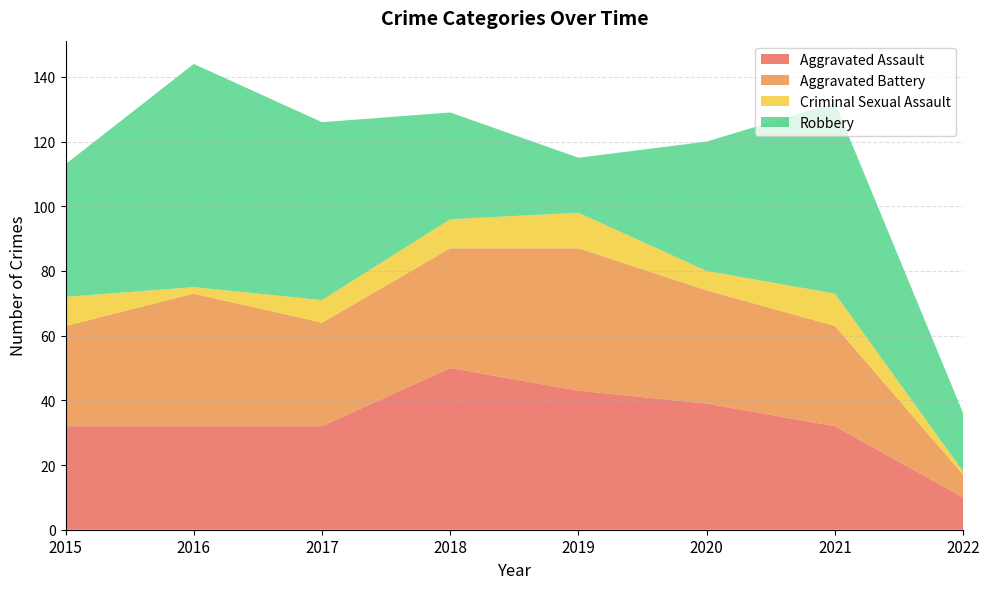

Reading left to right, what are all the values shown in this chart?

Aggravated Assault: 2015=32	2016=32	2017=32	2018=50	2019=43	2020=39	2021=32	2022=10
Aggravated Battery: 2015=31	2016=41	2017=32	2018=37	2019=44	2020=35	2021=31	2022=7
Criminal Sexual Assault: 2015=9	2016=2	2017=7	2018=9	2019=11	2020=6	2021=10	2022=1
Robbery: 2015=41	2016=69	2017=55	2018=33	2019=17	2020=40	2021=59	2022=18